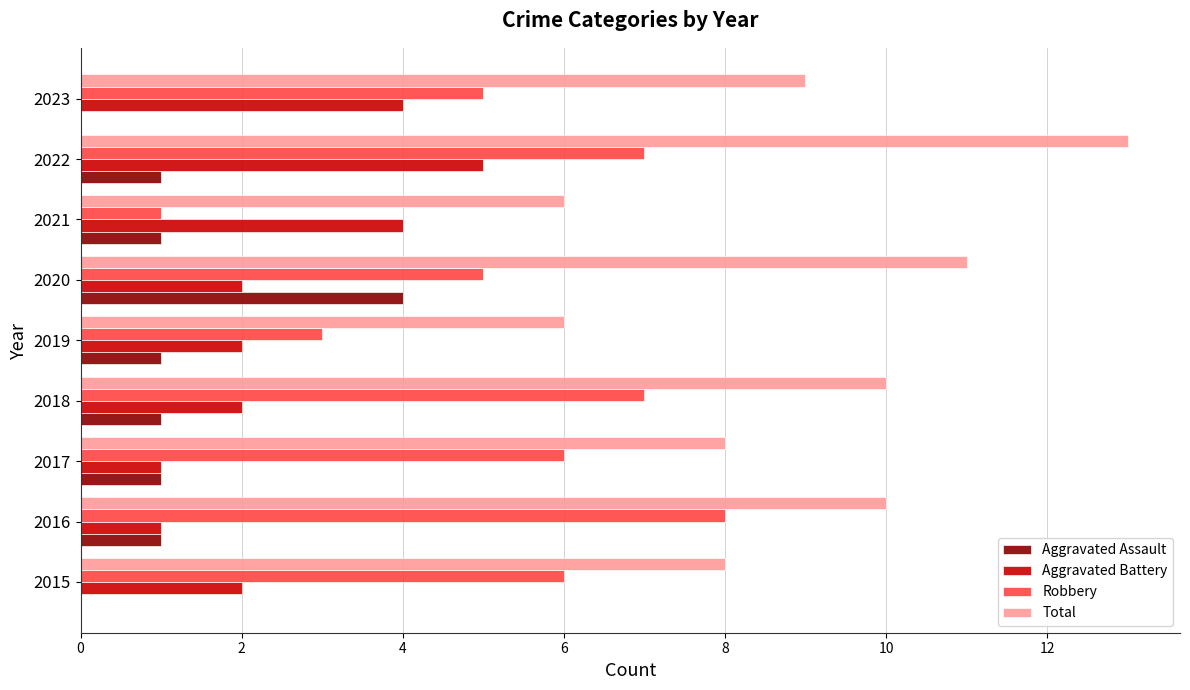

At which label does Total reach its peak?

2022